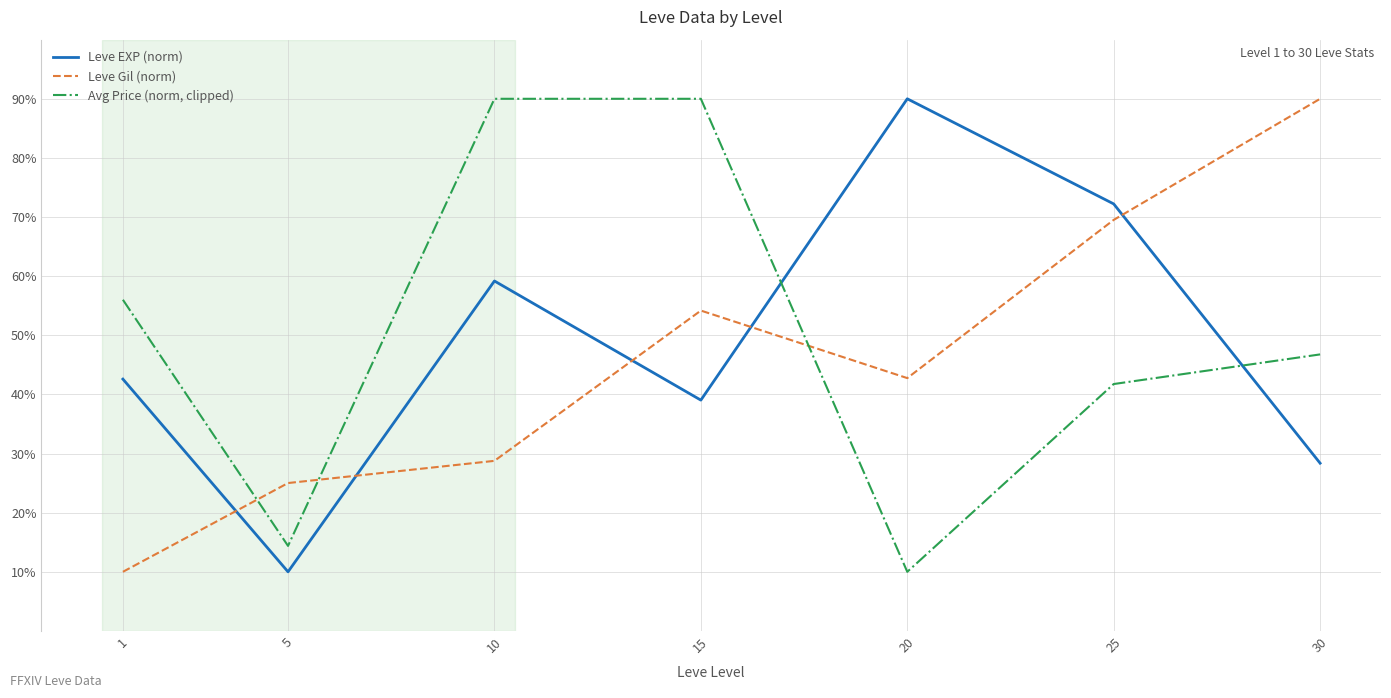

Reading right to left, list all the values displayed in this chart.

Leve EXP (norm): 28.4	72.2	90.0	39.0	59.2	10.0	42.6
Leve Gil (norm): 90.0	69.5	42.8	54.2	28.8	25.0	10.0
Avg Price (norm, clipped): 46.8	41.8	10.0	90.0	90.0	14.4	56.0